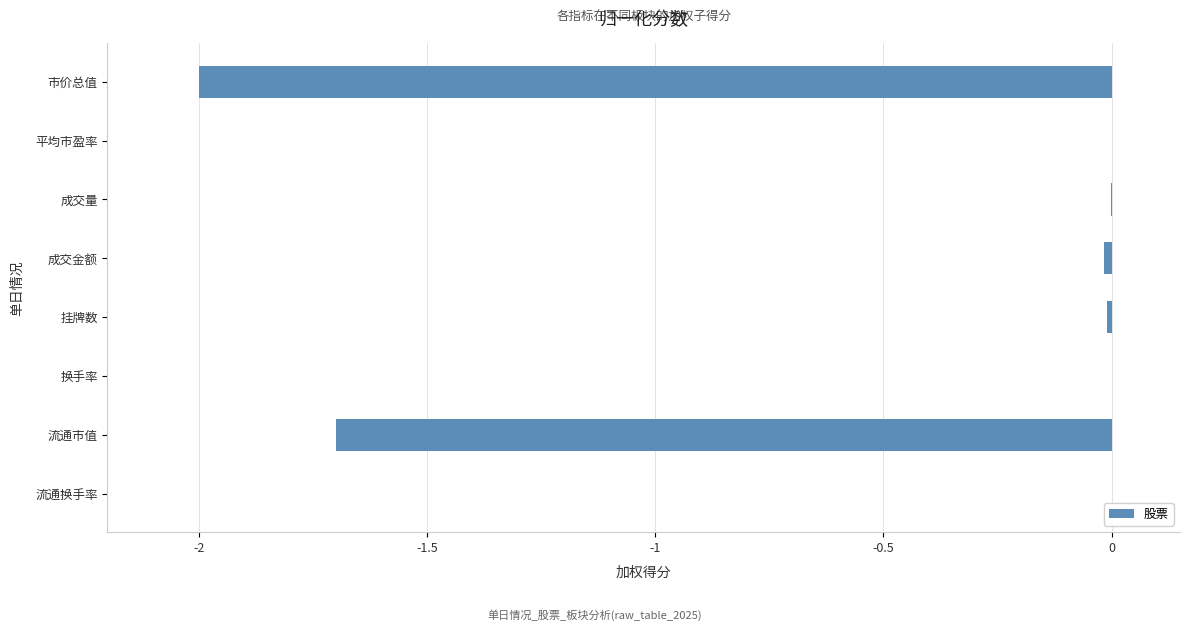

Is it true that the value at 市价总值 is -2.0?

True